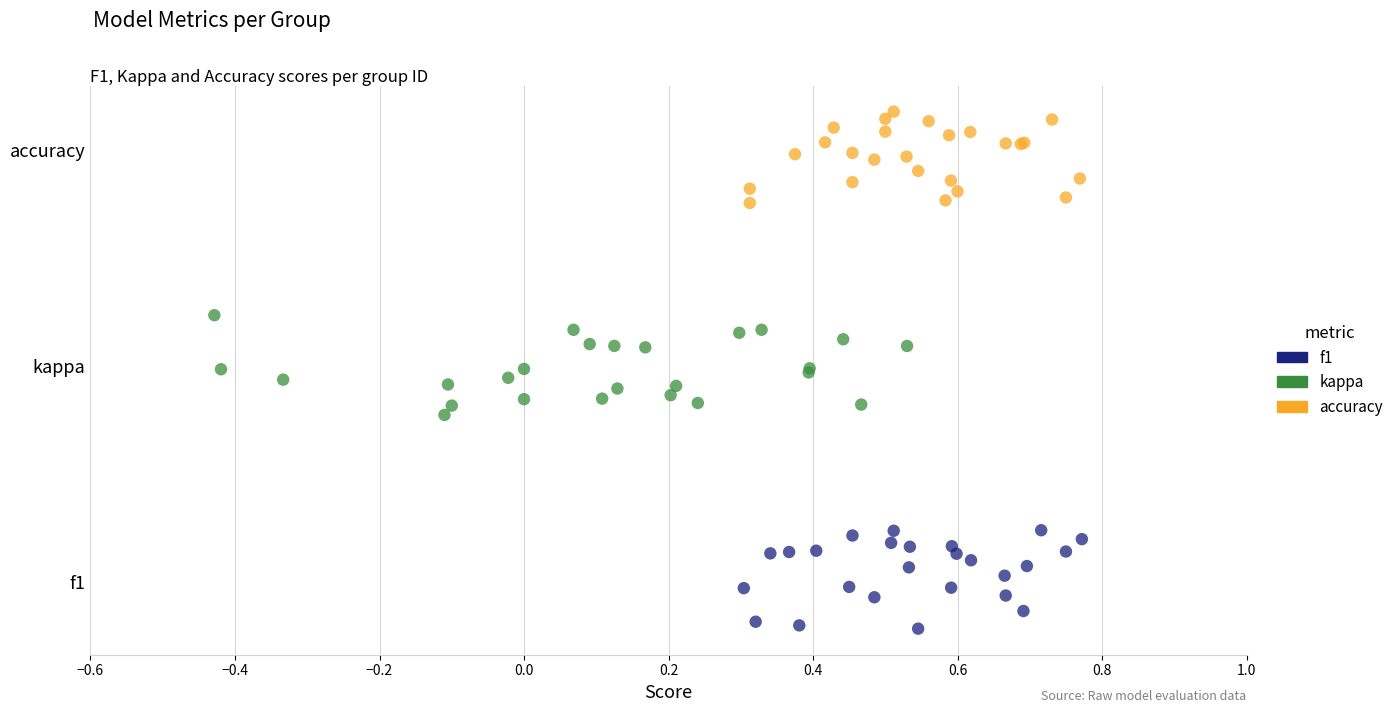

What are all the series names shown in the legend?

f1, kappa, accuracy